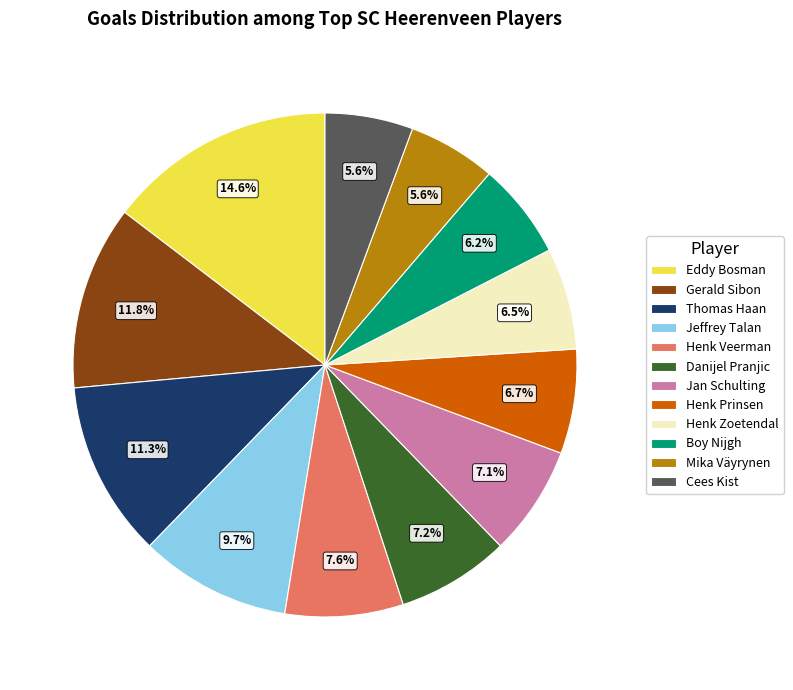

To the nearest percent, what portion does Boy Nijgh represent?

6%